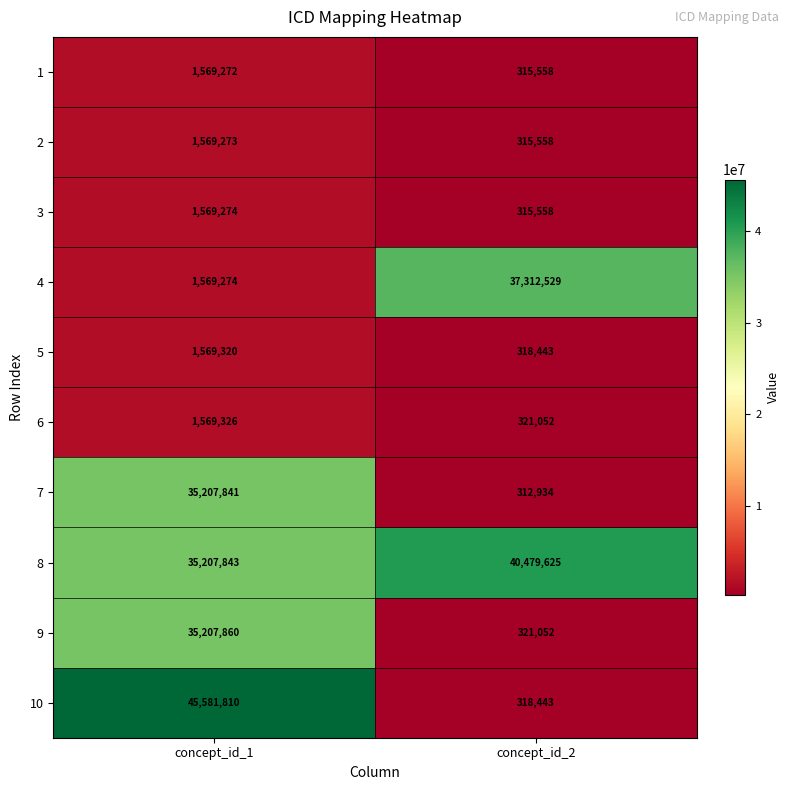

Which category has the lowest value across all series?

concept_id_2